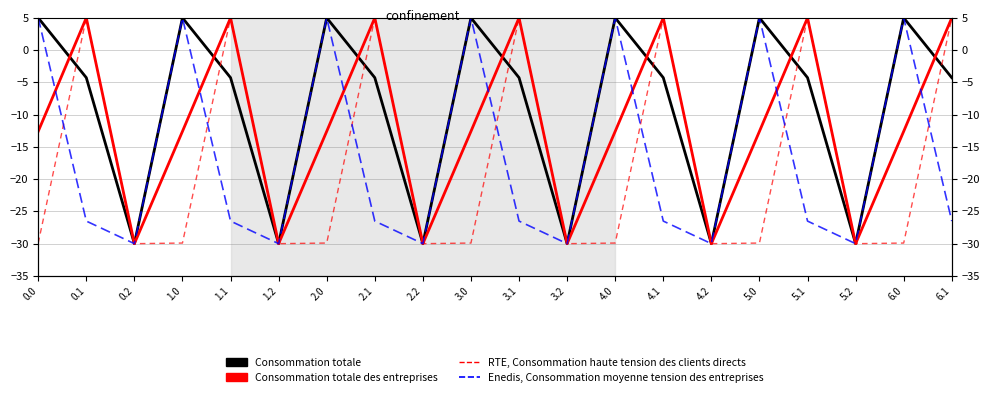

Is the value of Consommation totale at 2.0 greater than the value of Consommation totale des entreprises at 2.0?

Yes